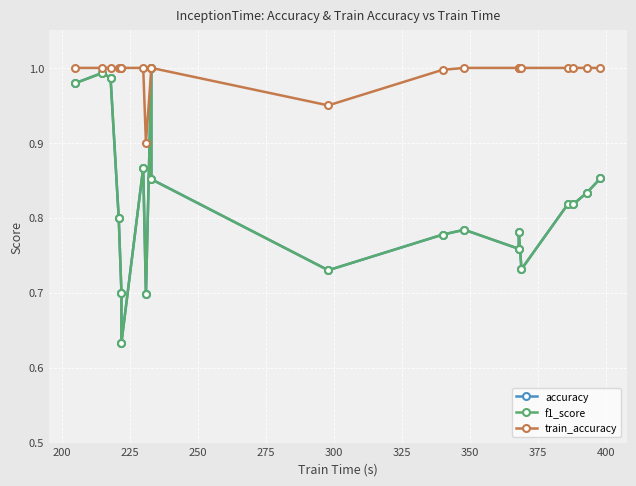

Rank the series by their maximum value, from lowest to highest.

accuracy, f1_score, train_accuracy